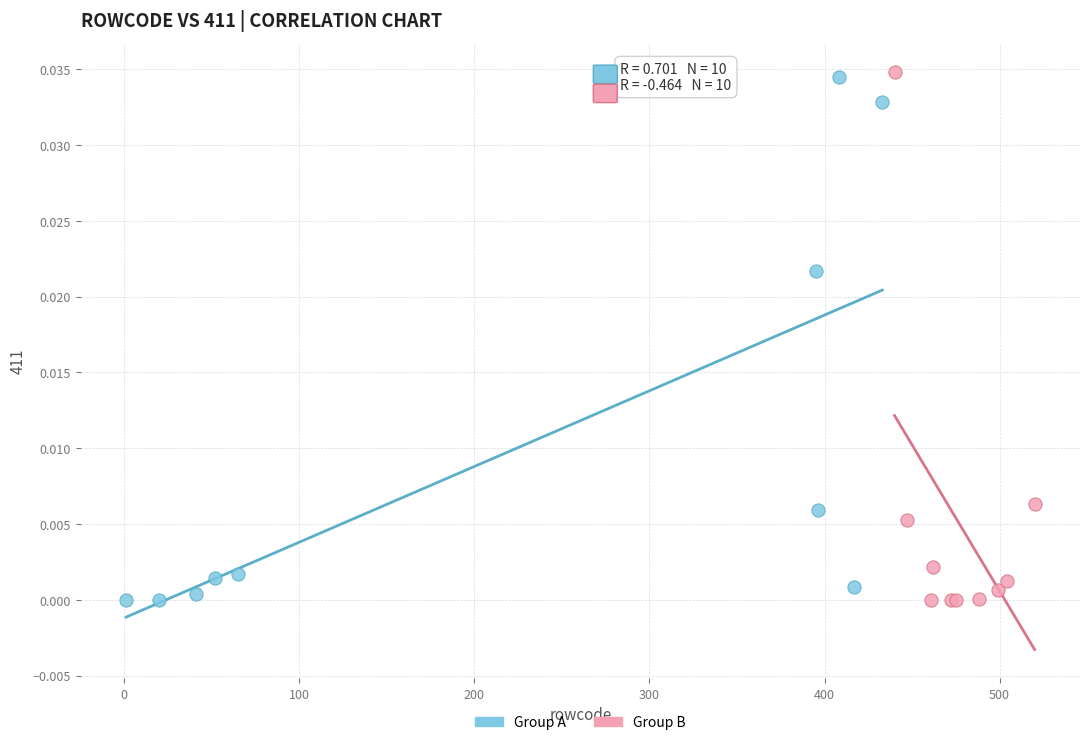

What are all the series names shown in the legend?

Group A, Group B